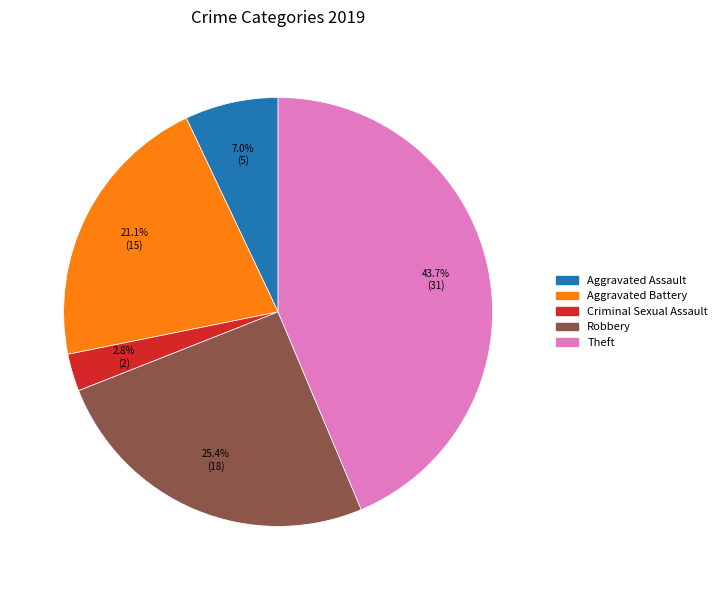

Is there a majority slice in this chart?

No